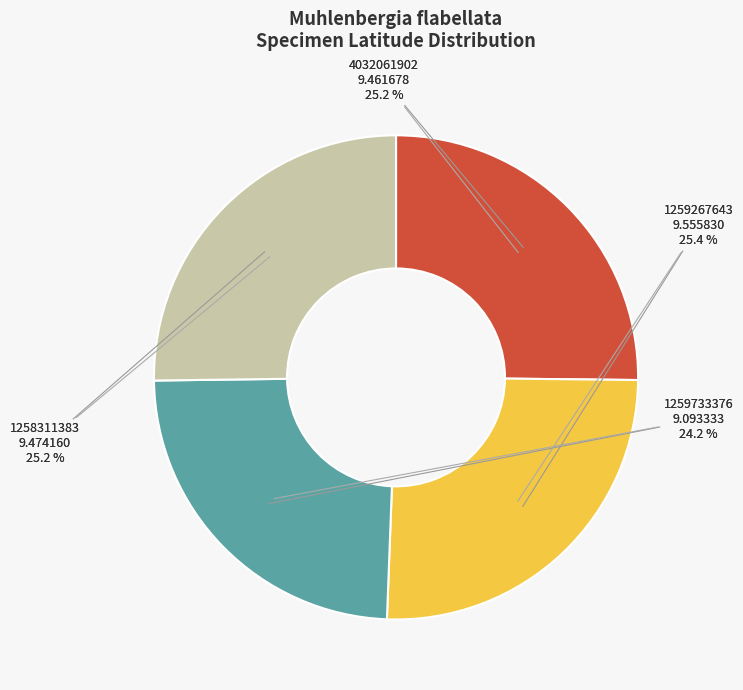

True or false: 1258311383 accounts for 17% of the total.

False